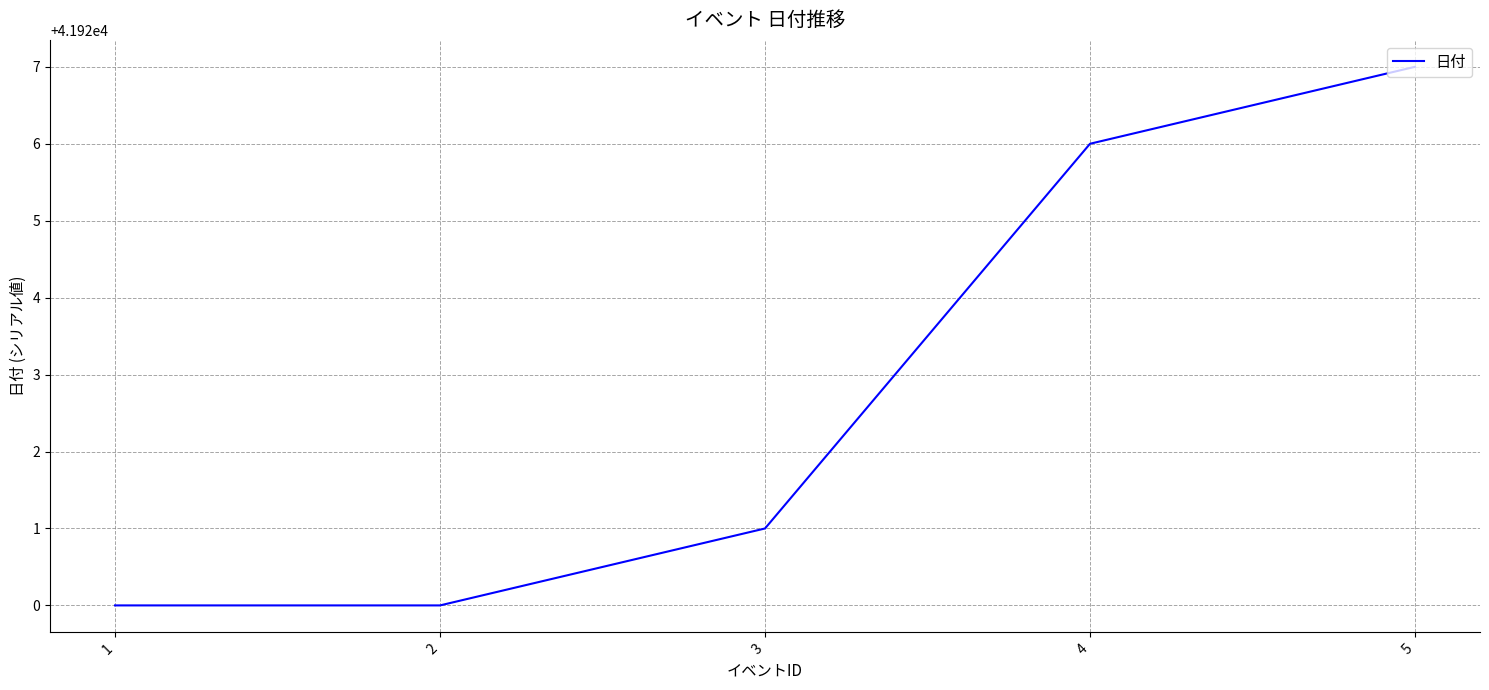

Is it true that the value at 1 is 69525?

False